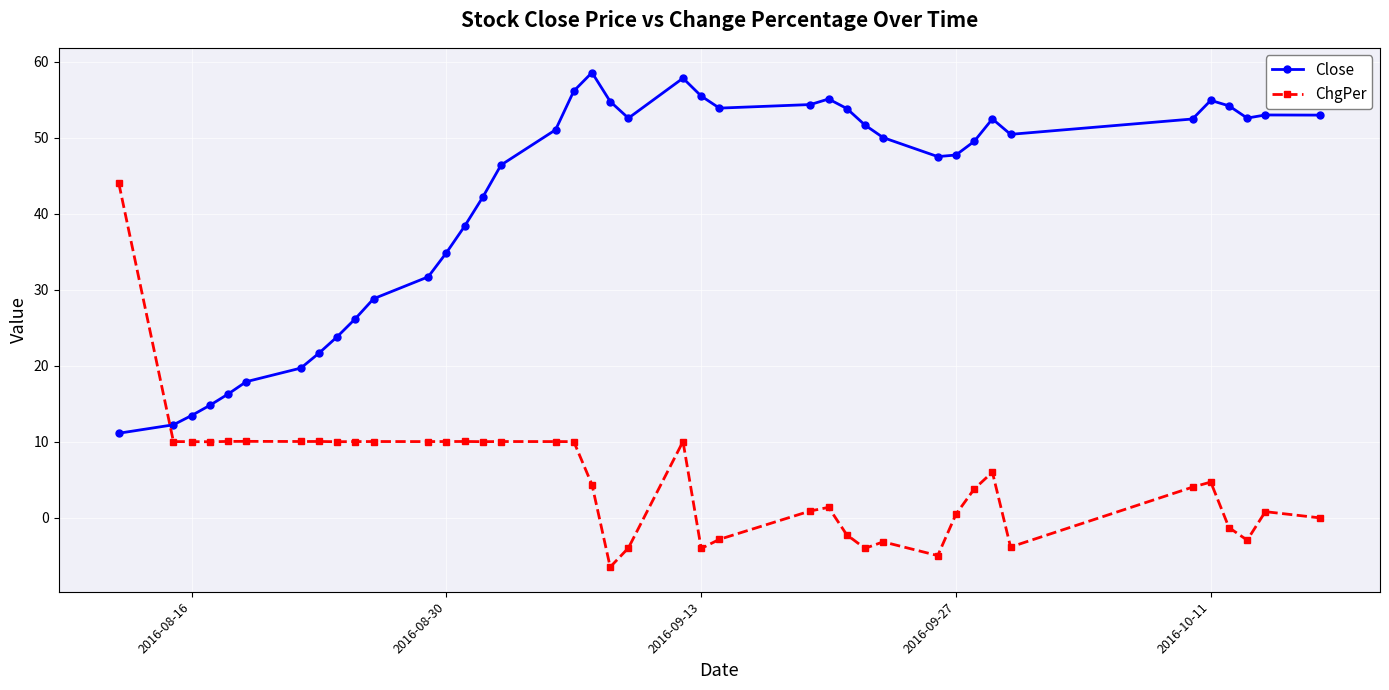

What is the difference between the maximum and minimum values in the Close series?

47.5